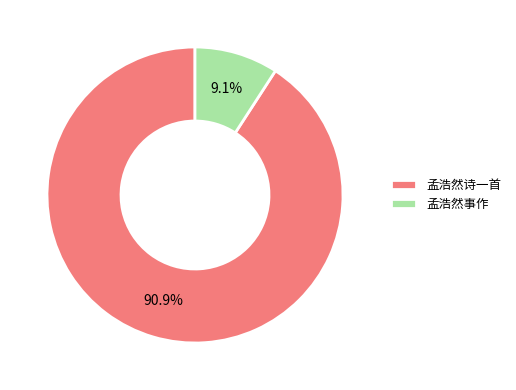

Which category has the biggest portion of the pie?

孟浩然诗一首